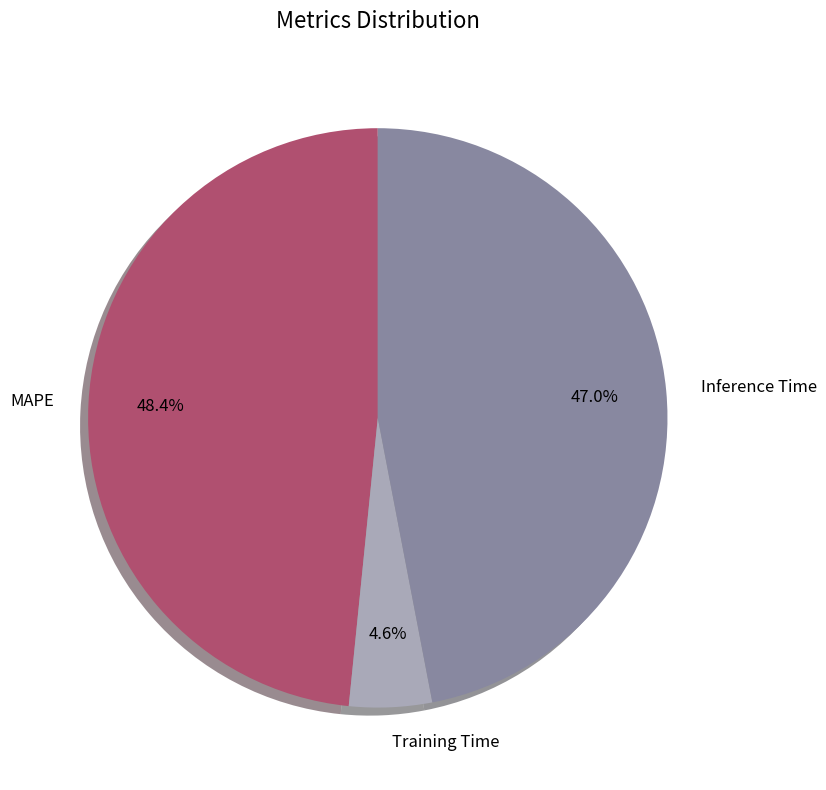

What is the ratio of the value at MAPE to the value at Inference Time?

1.0